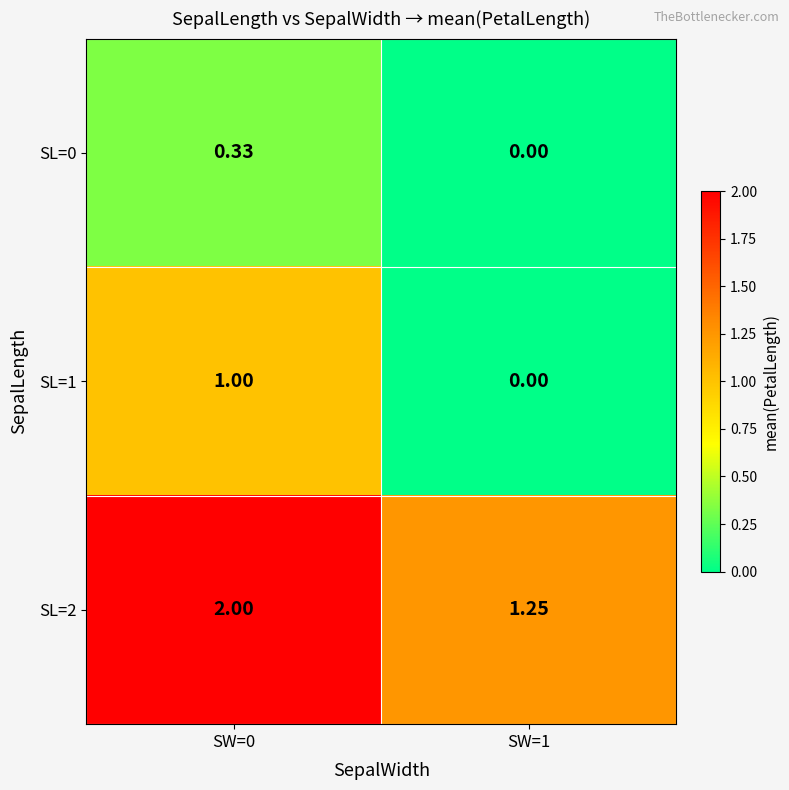

Is the value of SL=2 at SW=1 greater than the value of SL=1 at SW=1?

Yes